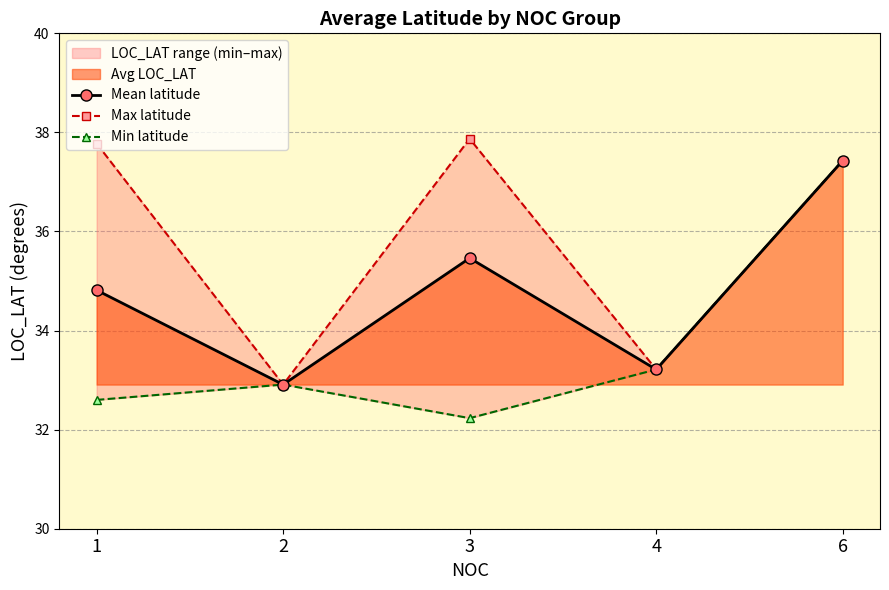

Rank the series by their average value, from lowest to highest.

Min latitude, Mean latitude, Max latitude